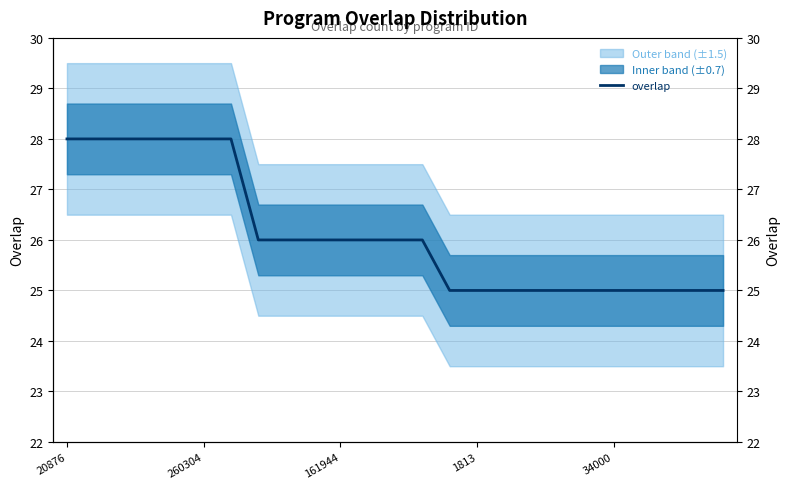

The value at 34000 is 25. True or false?

True